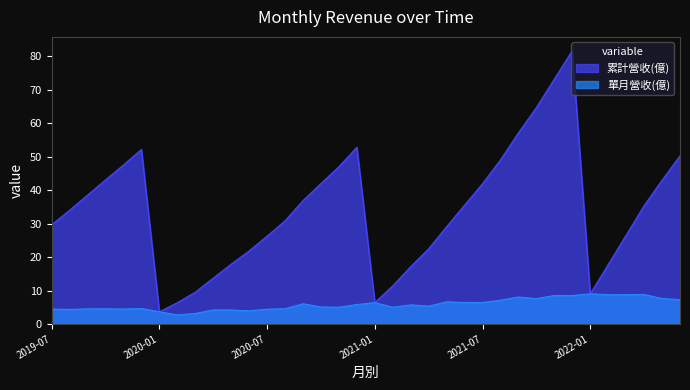

At how many categories does at least one series exceed 23?

24